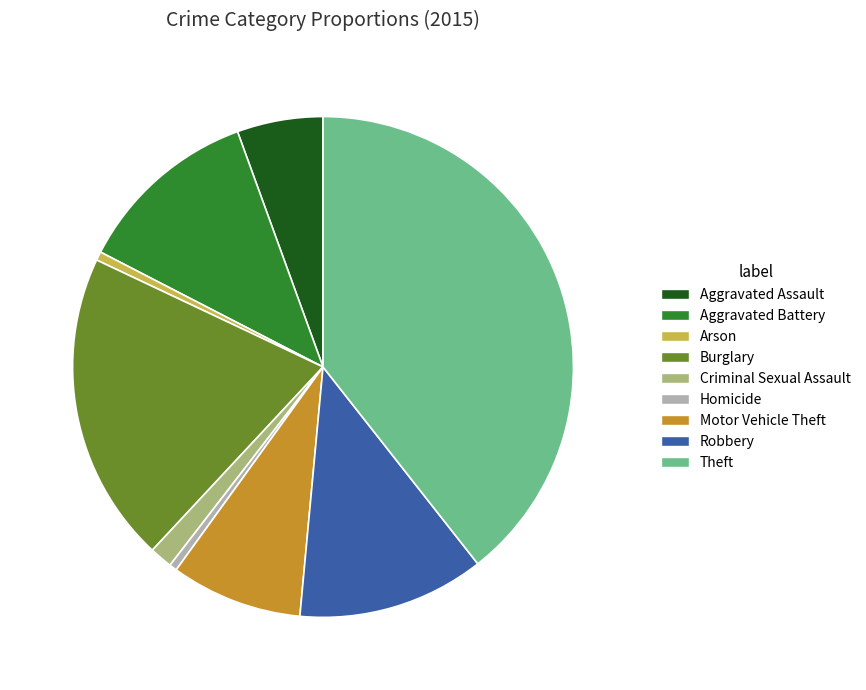

The Aggravated Battery slice represents 23% of the pie. True or false?

False